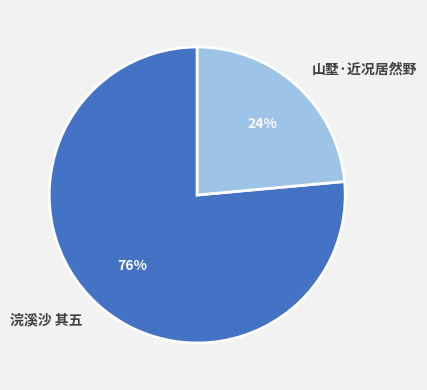

Which slice is the largest?

浣溪沙 其五